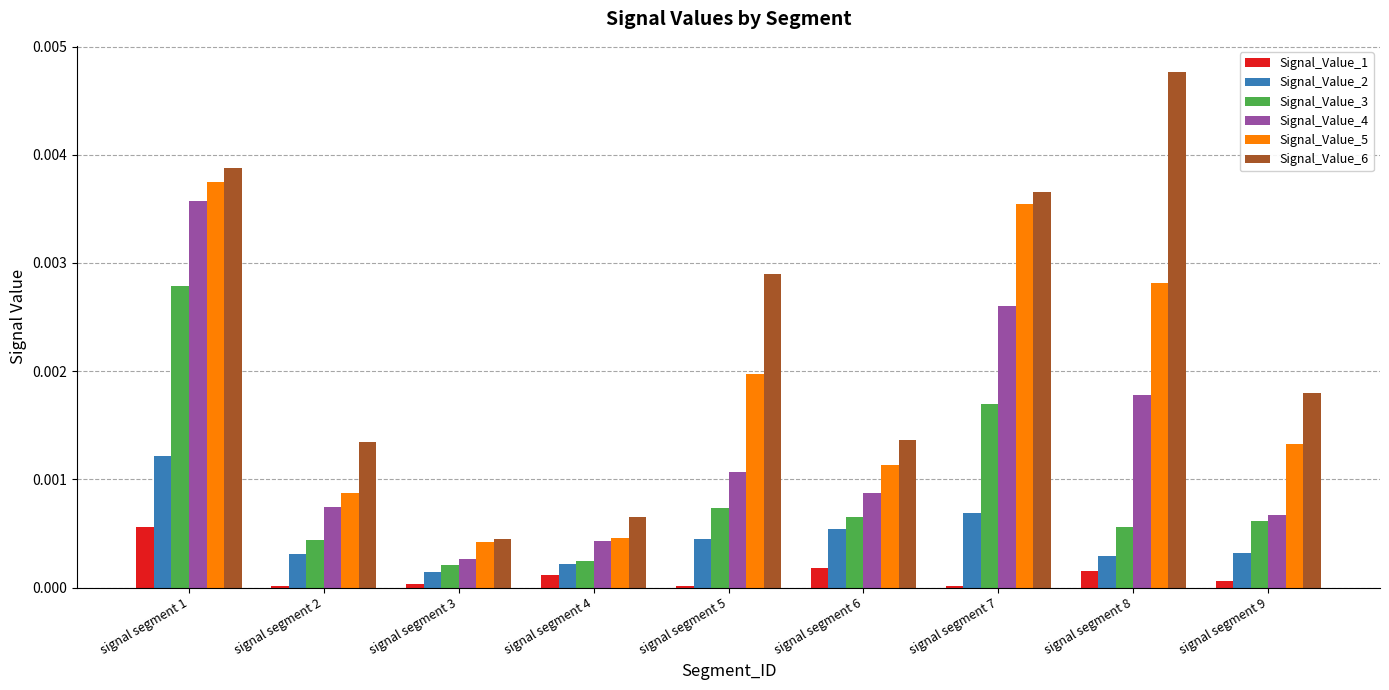

Where is Signal_Value_6 nearest to the value 0?

signal segment 3